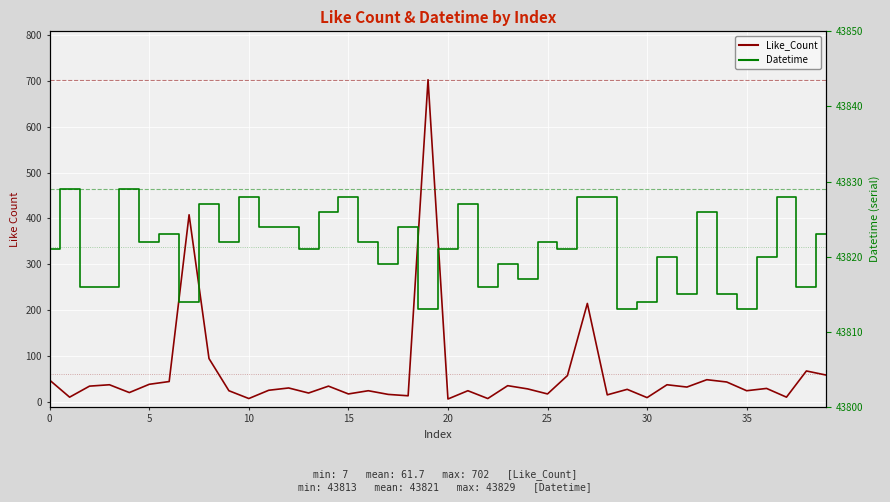

Which series has the largest total across all categories?

Datetime